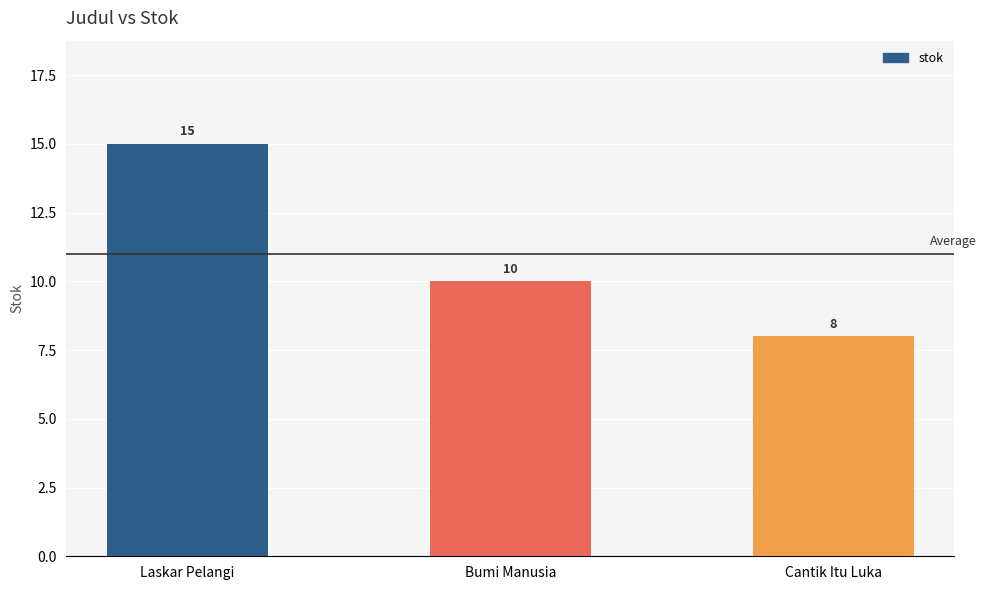

What is the label of the 2nd bar from the left?

Bumi Manusia